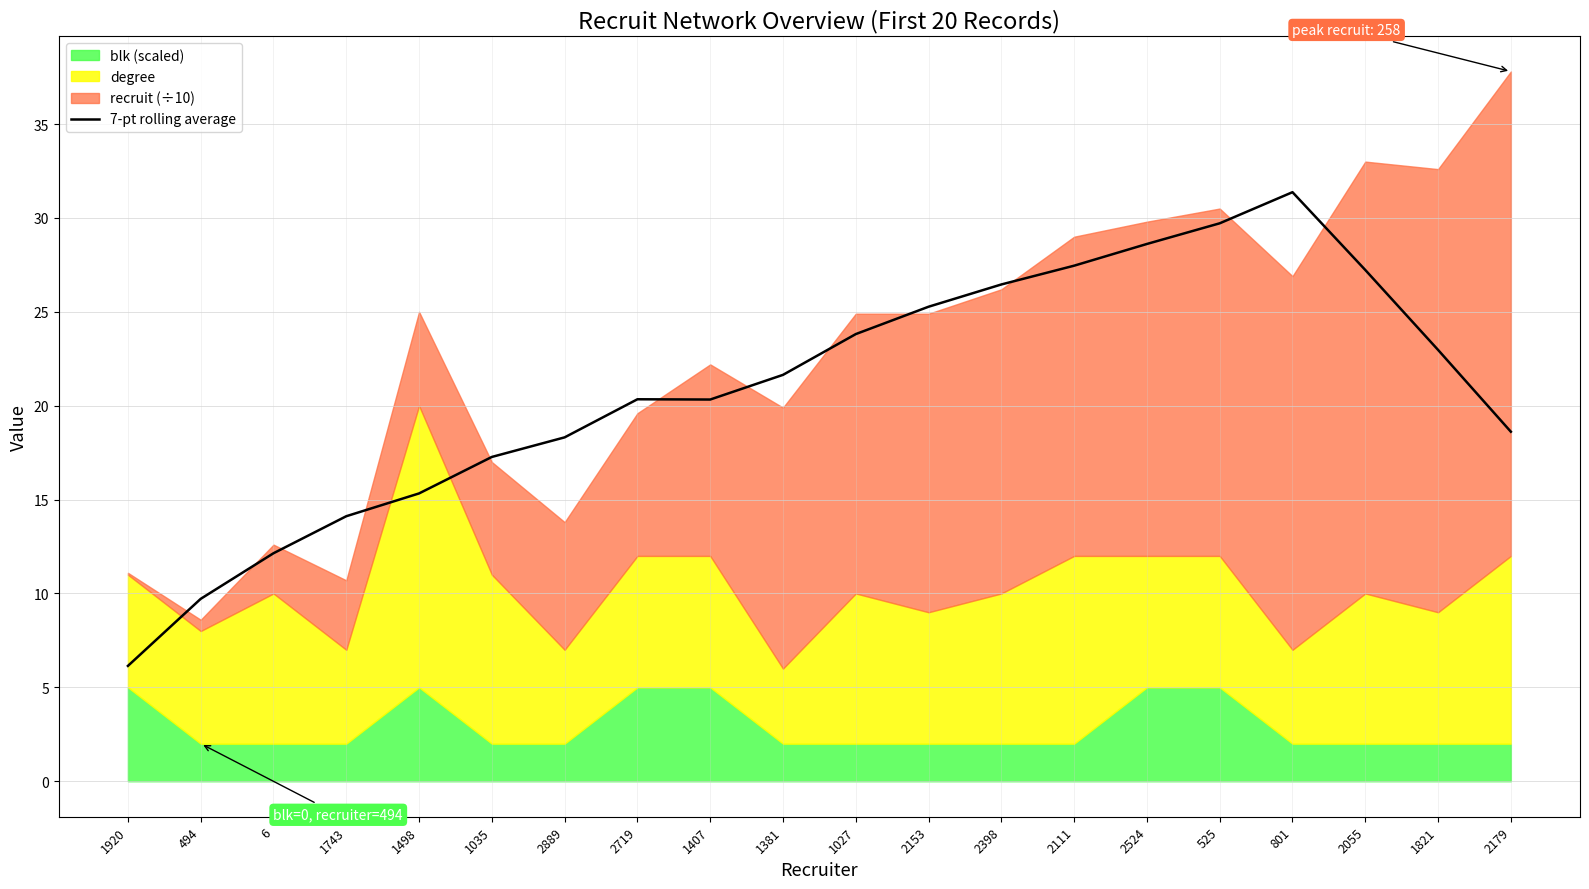

Where does the 7-pt rolling average series first go above 21?

1381